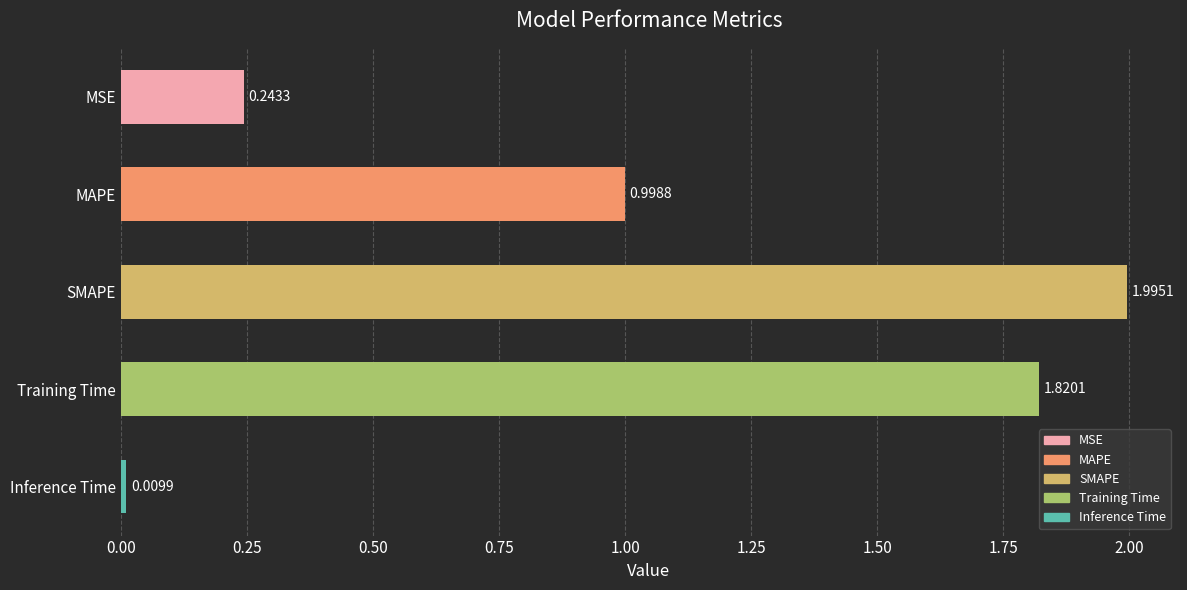

Which has a higher value, MAPE or Inference Time?

MAPE